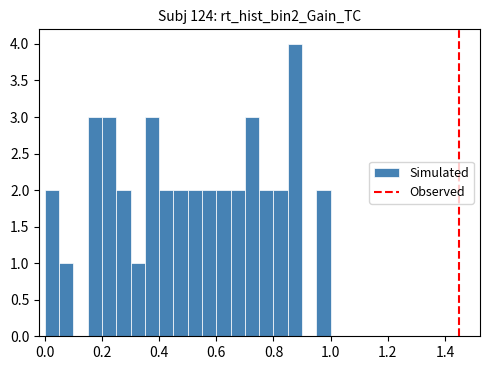

Read against the x-axis, roughly where is the centre of the tallest bar?

0.88